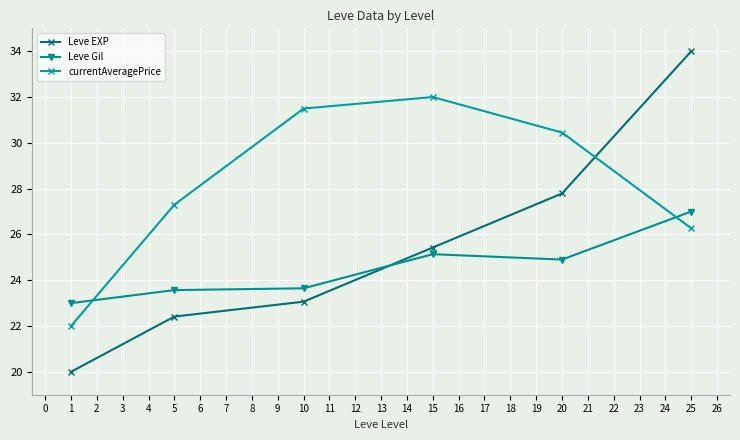

Reading right to left, transcribe all the data shown in this chart.

Leve EXP: 34.0	27.8	25.4	23.1	22.4	20.0
Leve Gil: 27.0	24.9	25.1	23.6	23.6	23.0
currentAveragePrice: 26.3	30.4	32.0	31.5	27.3	22.0